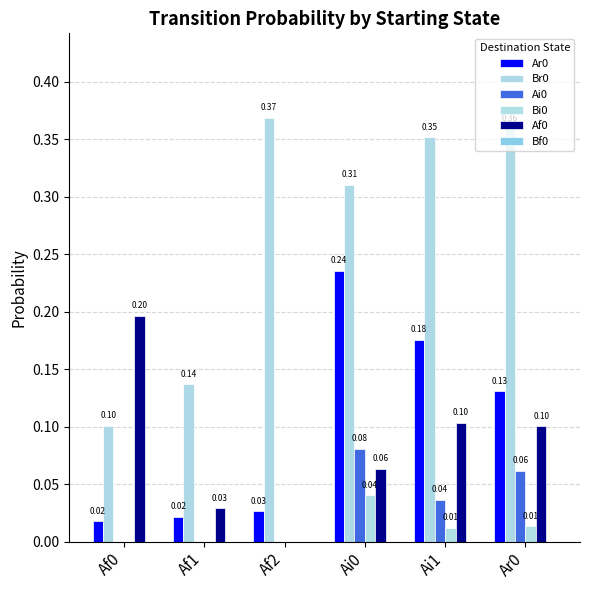

Count the number of categories in the chart.

6